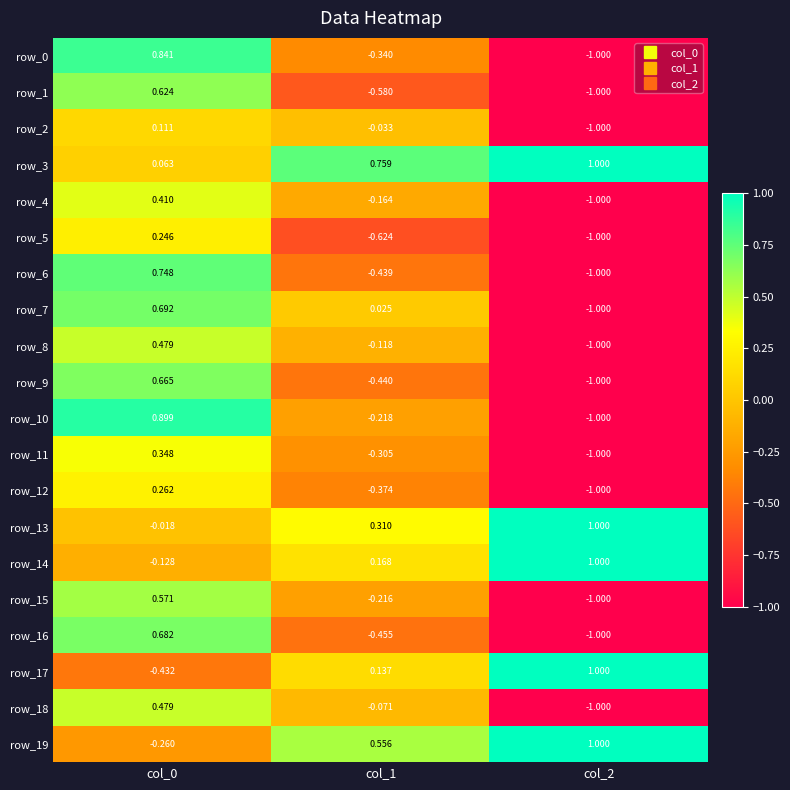

The row_15 series shows -1.0 at col_2. True or false?

True